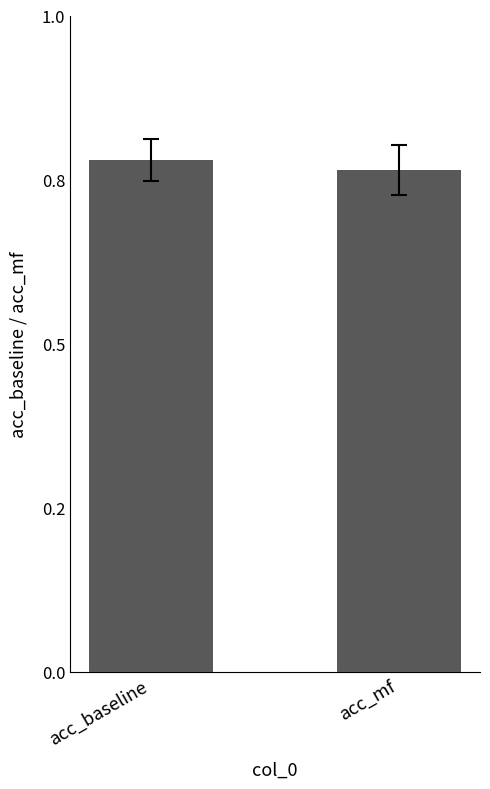

Does the chart contain stacked bars?

No